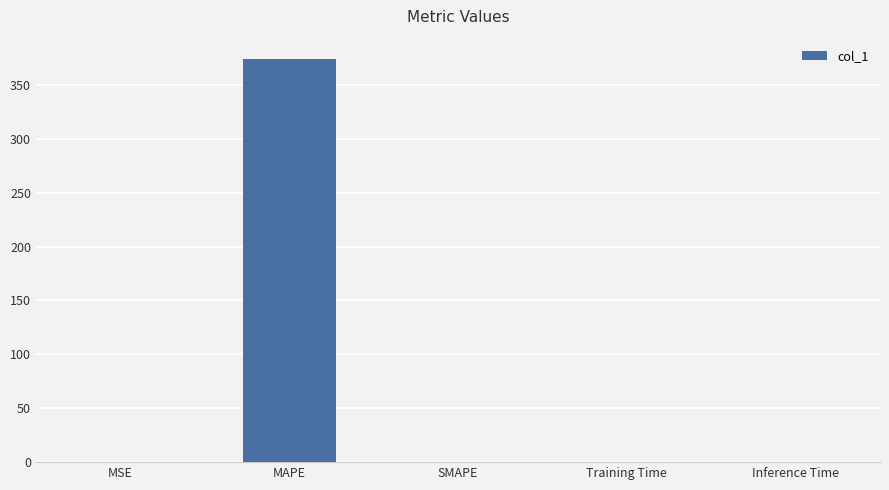

Read the value at MAPE.

374.1